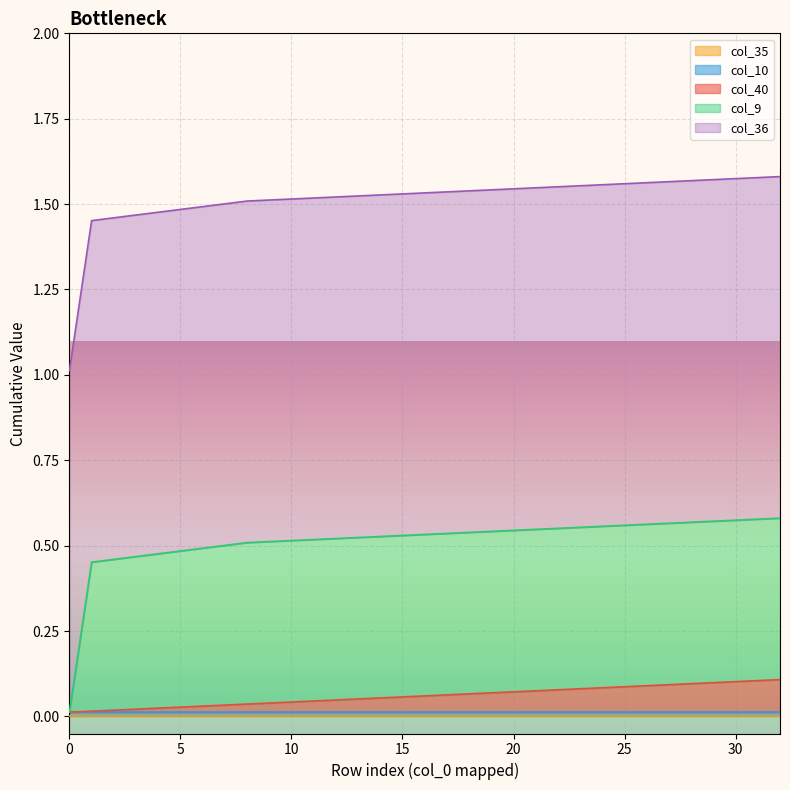

What are all the series names shown in the legend?

col_40, col_10, col_9, col_35, col_36